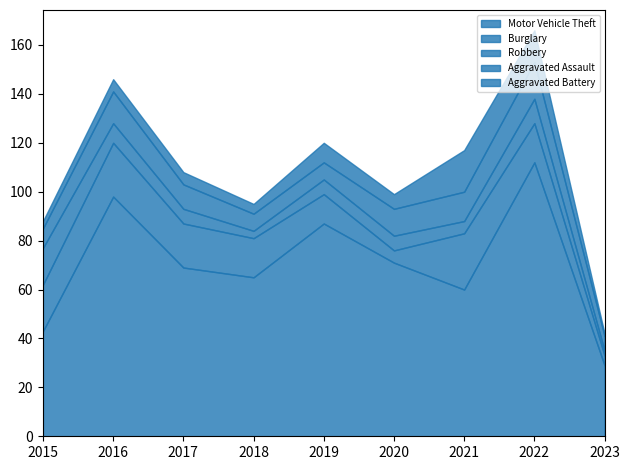

How many interior local valleys does the Motor Vehicle Theft series have?

2